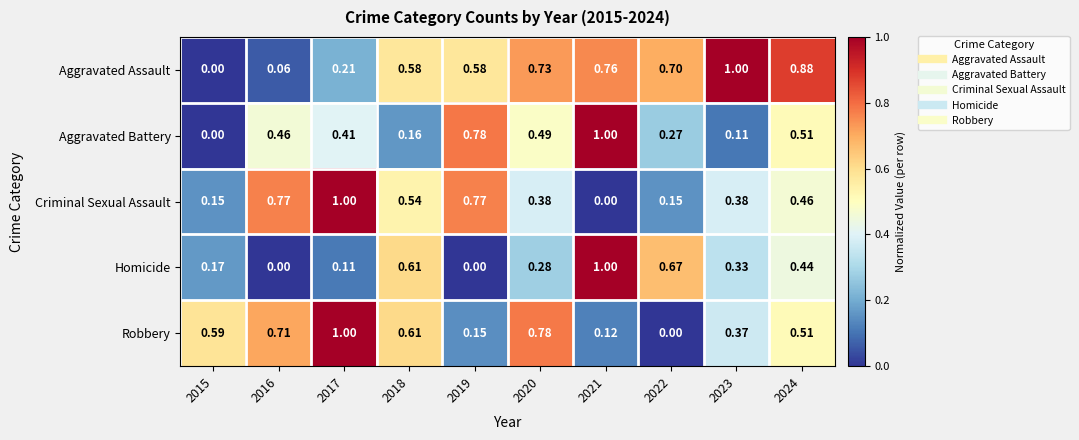

Is the value of Criminal Sexual Assault at 2015 greater than the value of Homicide at 2022?

No